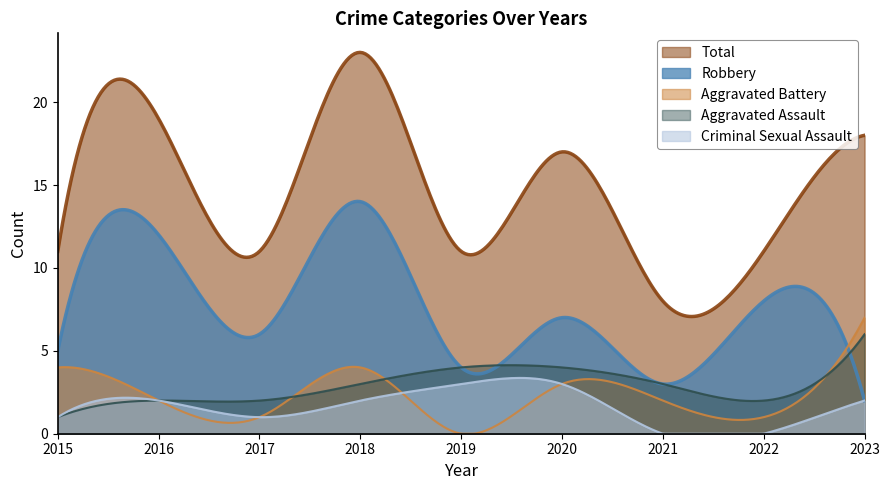

What is the difference between the maximum and minimum values in the Criminal Sexual Assault series?

3.4